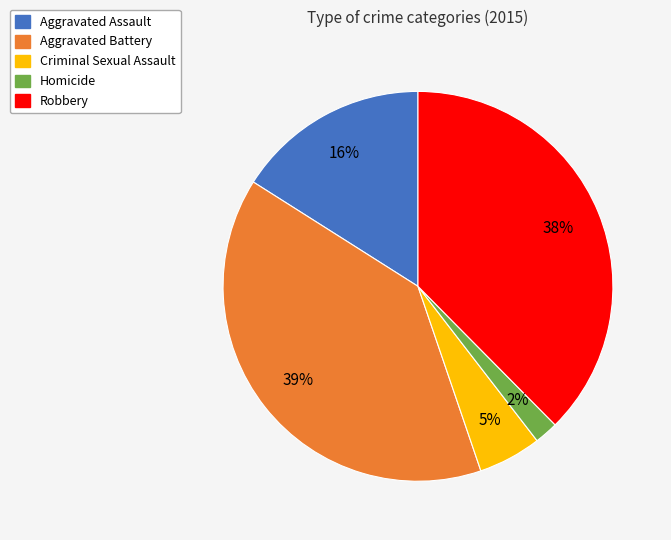

Is it true that Robbery is 48% of the pie?

False